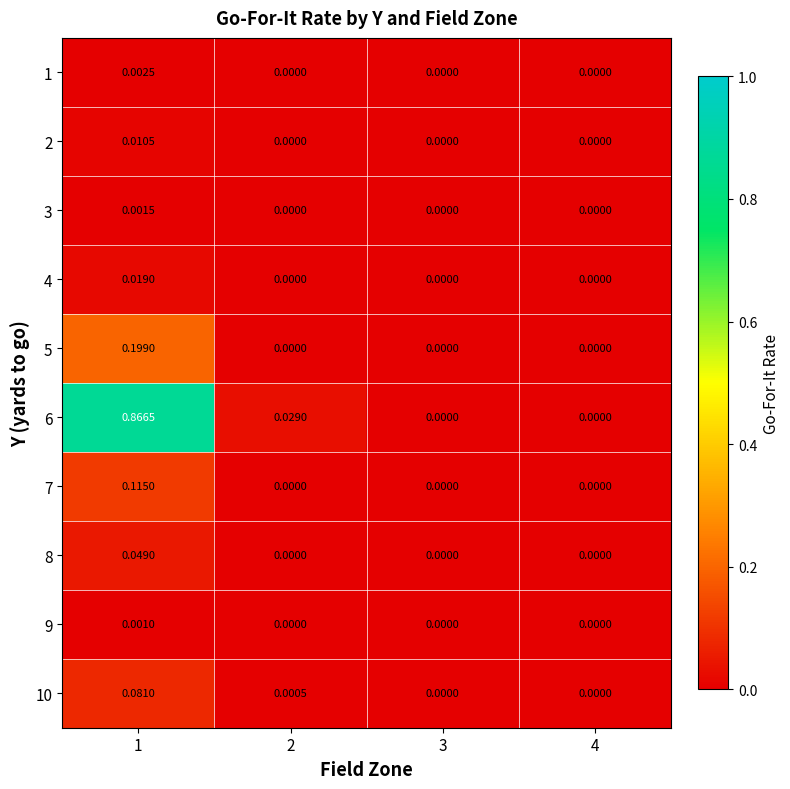

Reading left to right, list all the values displayed in this chart.

1: 1=0.0	2=0.0	3=0.0	4=0.0
2: 1=0.0	2=0.0	3=0.0	4=0.0
3: 1=0.0	2=0.0	3=0.0	4=0.0
4: 1=0.0	2=0.0	3=0.0	4=0.0
5: 1=0.2	2=0.0	3=0.0	4=0.0
6: 1=0.9	2=0.0	3=0.0	4=0.0
7: 1=0.1	2=0.0	3=0.0	4=0.0
8: 1=0.0	2=0.0	3=0.0	4=0.0
9: 1=0.0	2=0.0	3=0.0	4=0.0
10: 1=0.1	2=0.0	3=0.0	4=0.0